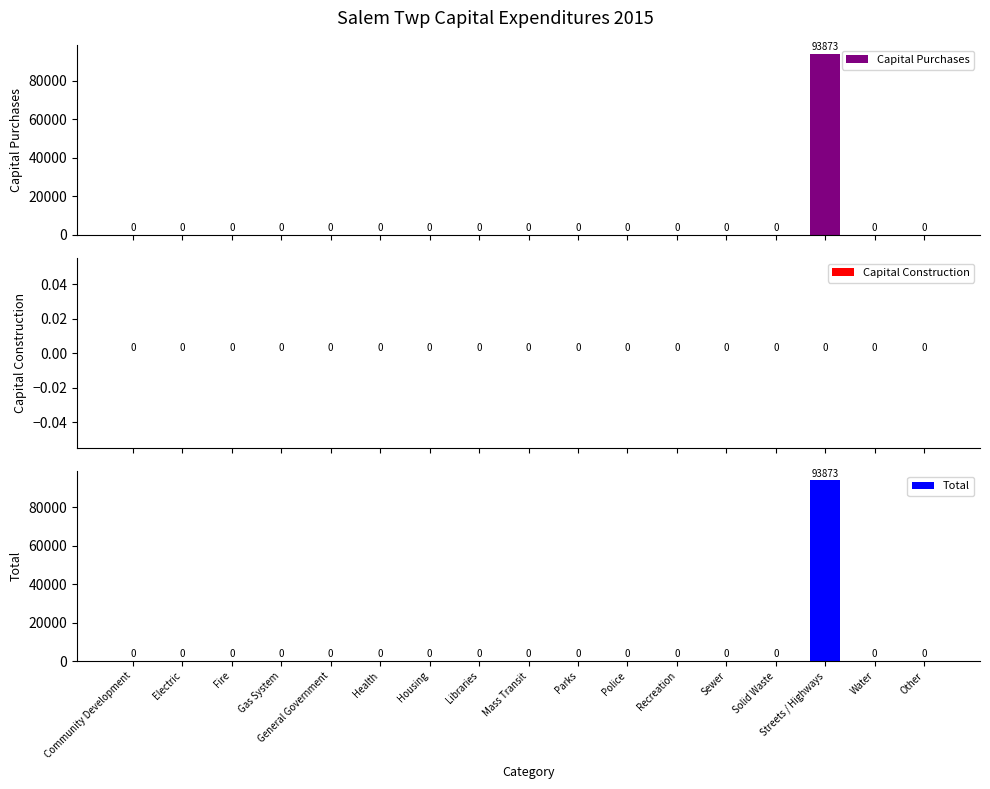

Reading left to right, extract all data points from this chart.

Capital Purchases: Community Development=0	Electric=0	Fire=0	Gas System=0	General Government=0	Health=0	Housing=0	Libraries=0	Mass Transit=0	Parks=0	Police=0	Recreation=0	Sewer=0	Solid Waste=0	Streets / Highways=93873	Water=0	Other=0
Capital Construction: Community Development=0	Electric=0	Fire=0	Gas System=0	General Government=0	Health=0	Housing=0	Libraries=0	Mass Transit=0	Parks=0	Police=0	Recreation=0	Sewer=0	Solid Waste=0	Streets / Highways=0	Water=0	Other=0
Total: Community Development=0	Electric=0	Fire=0	Gas System=0	General Government=0	Health=0	Housing=0	Libraries=0	Mass Transit=0	Parks=0	Police=0	Recreation=0	Sewer=0	Solid Waste=0	Streets / Highways=93873	Water=0	Other=0